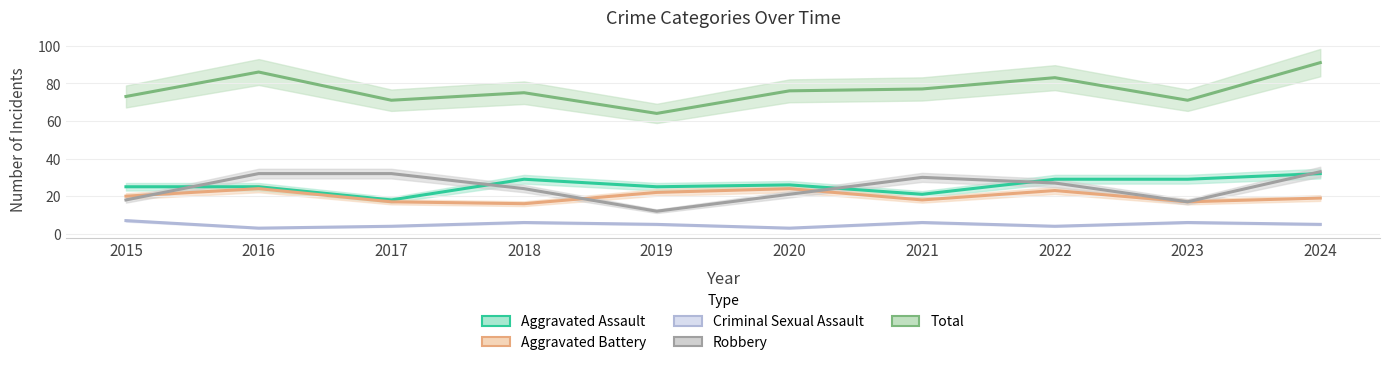

What is the difference between the Aggravated Assault values at 2021 and 2024?

11